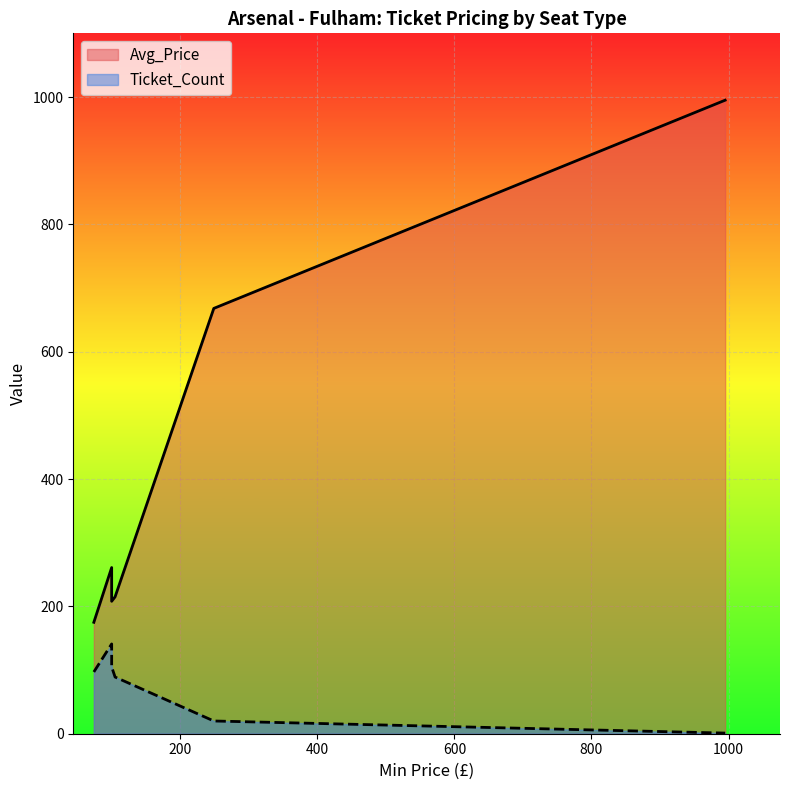

Reading left to right, transcribe all the data shown in this chart.

Avg_Price: Shortside Upper=175	Longside Lower=261	Shortside Lower=208	Longside Upper=215	Club Level=668	VIP & Executive Box=995
Ticket_Count: Shortside Upper=97	Longside Lower=141	Shortside Lower=105	Longside Upper=89	Club Level=20	VIP & Executive Box=1